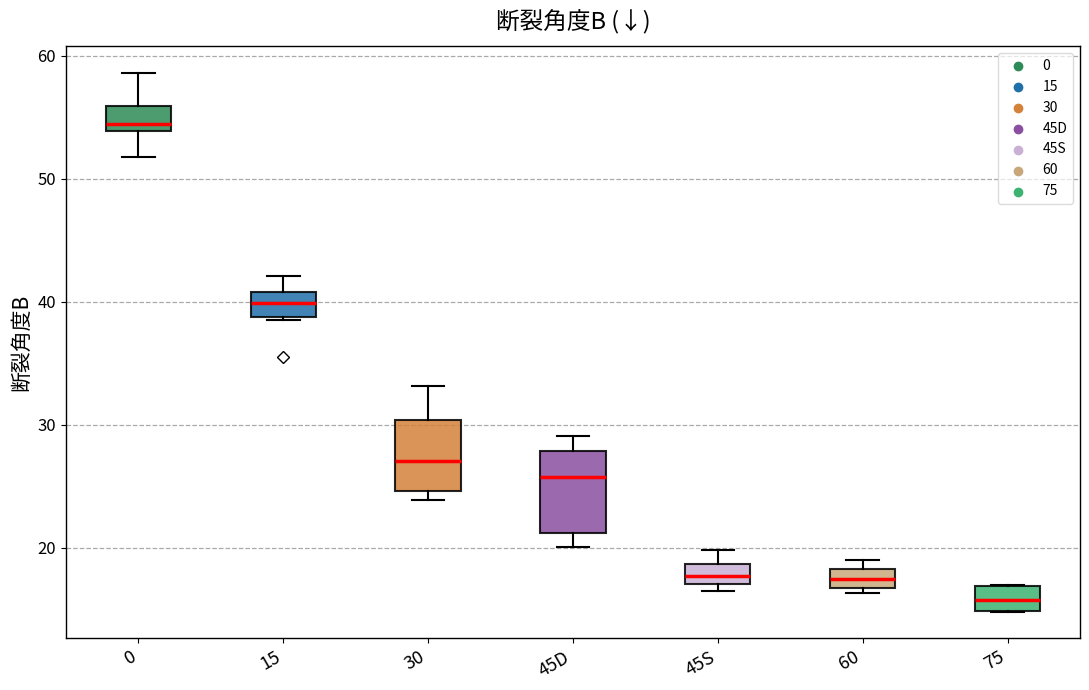

Where is the lower edge of the box for 45D on the y-axis? The values are not printed on the chart, so give them approximately, as read against the axis.

21